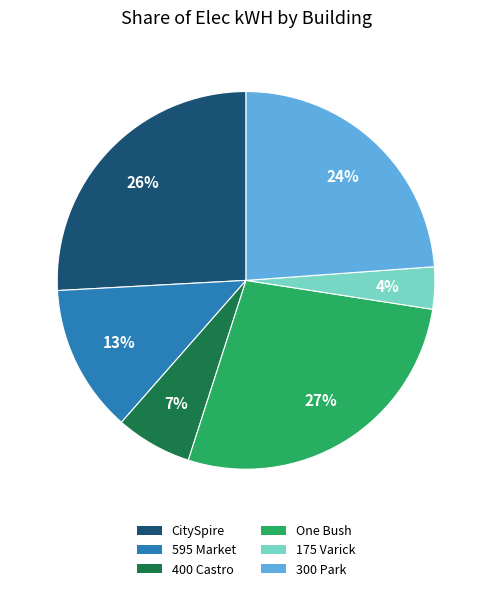

To the nearest percent, what is the average slice percentage?

17%